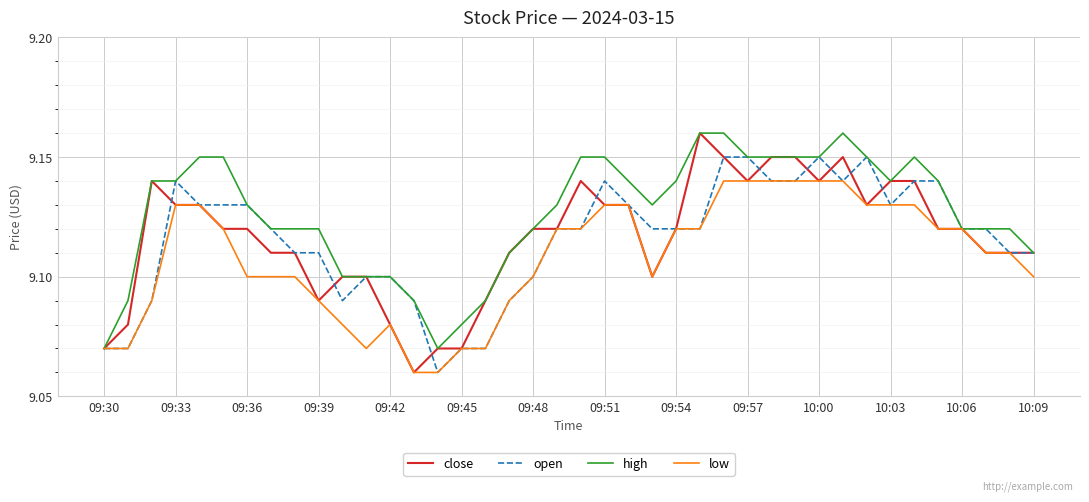

Which series has the largest total across all categories?

high